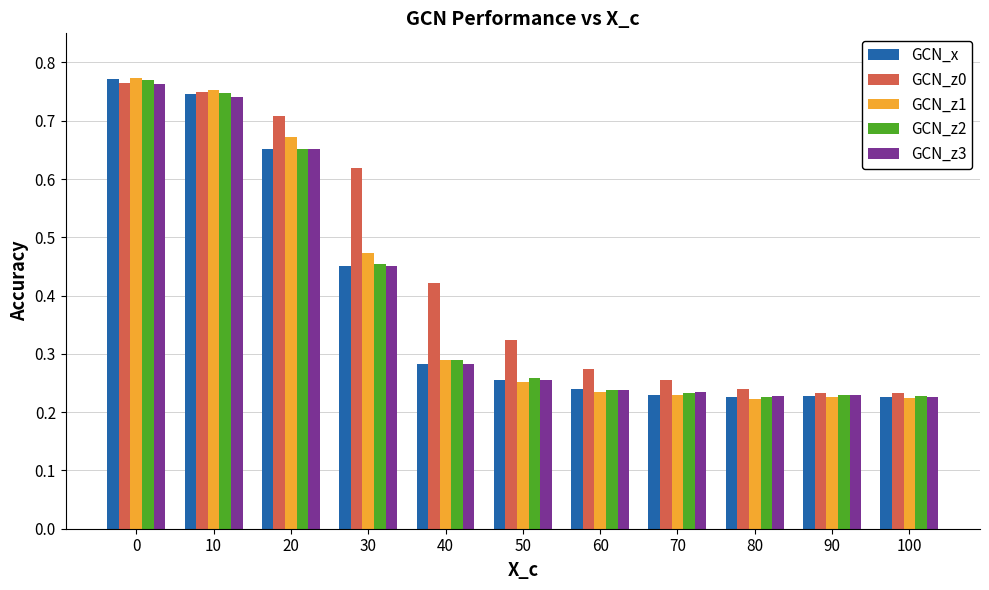

How many GCN_z0 values are between 0 and 1?

11